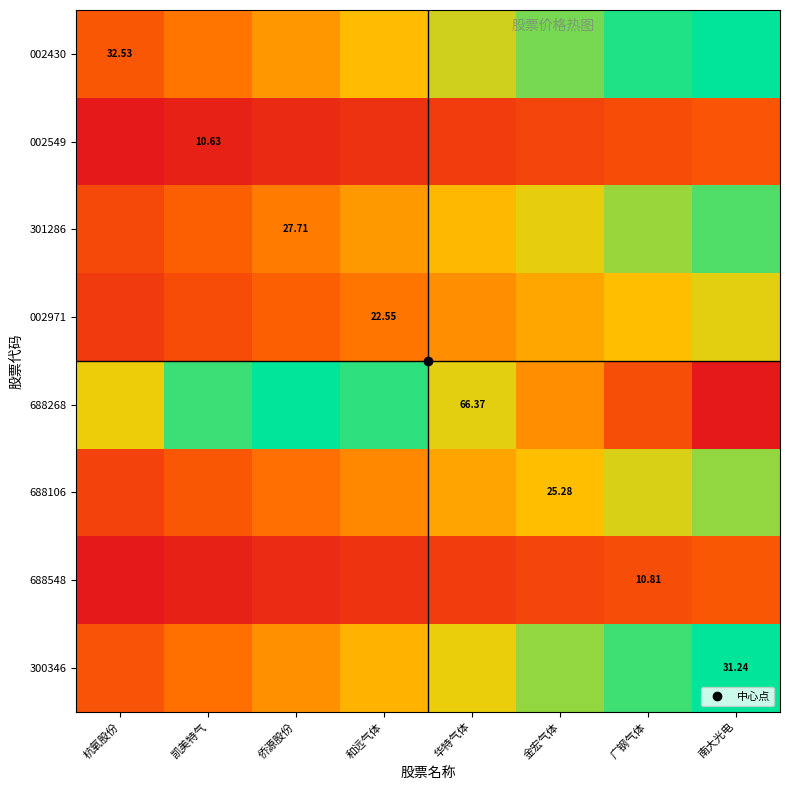

Rank the series by their maximum value, from highest to lowest.

688268, 002430, 300346, 301286, 688106, 002971, 688548, 002549